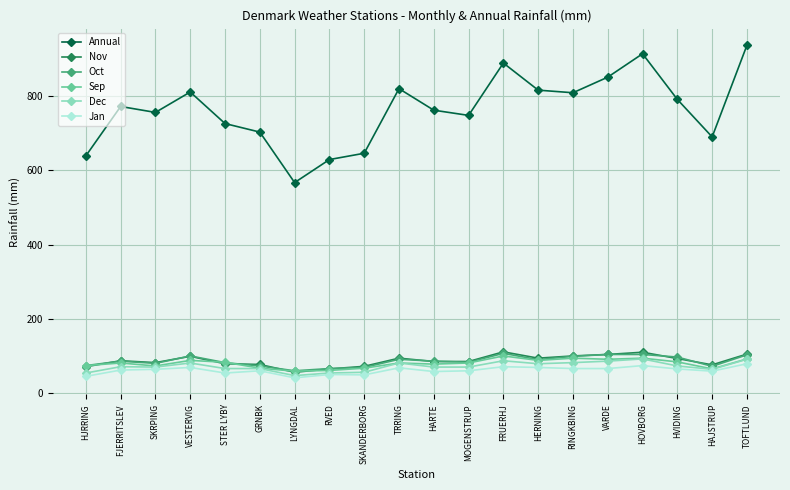

Which series has the widest spread of values?

Annual